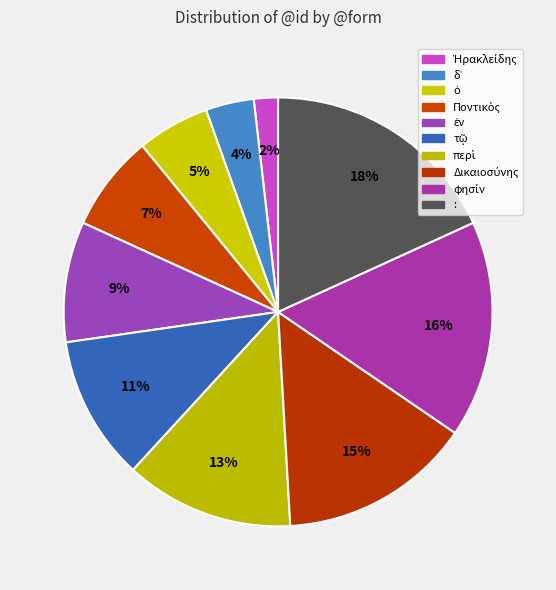

What percentage do Ἡρακλείδης and ἐν together represent?

10.9%